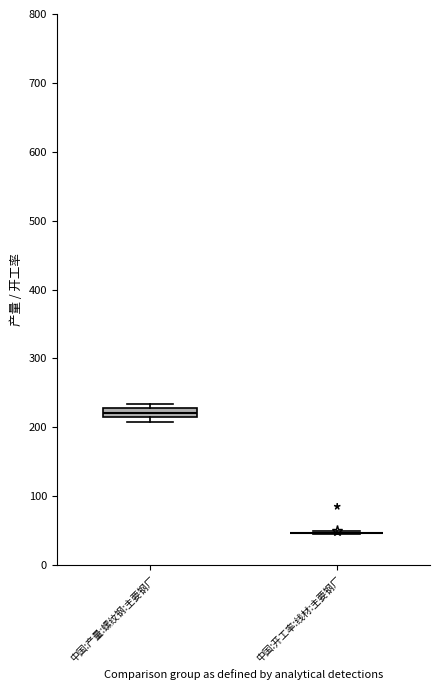

Where is the lower edge of the box for 中国:产量:螺纹钢:主要钢厂 on the y-axis? The values are not printed on the chart, so give them approximately, as read against the axis.

220